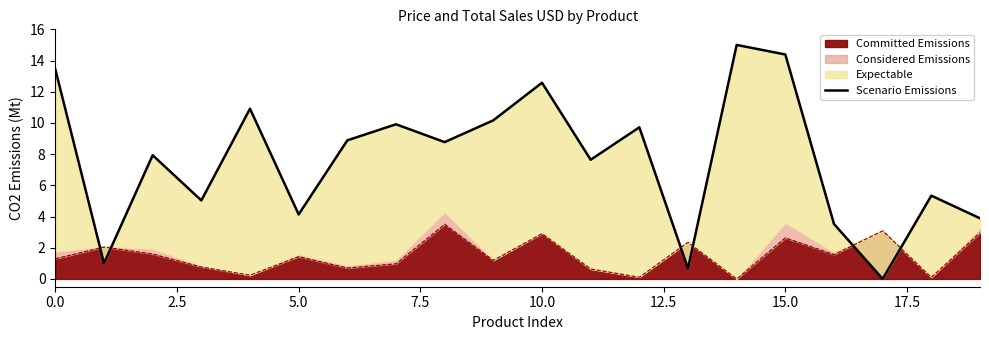

How many values are below 8?

10